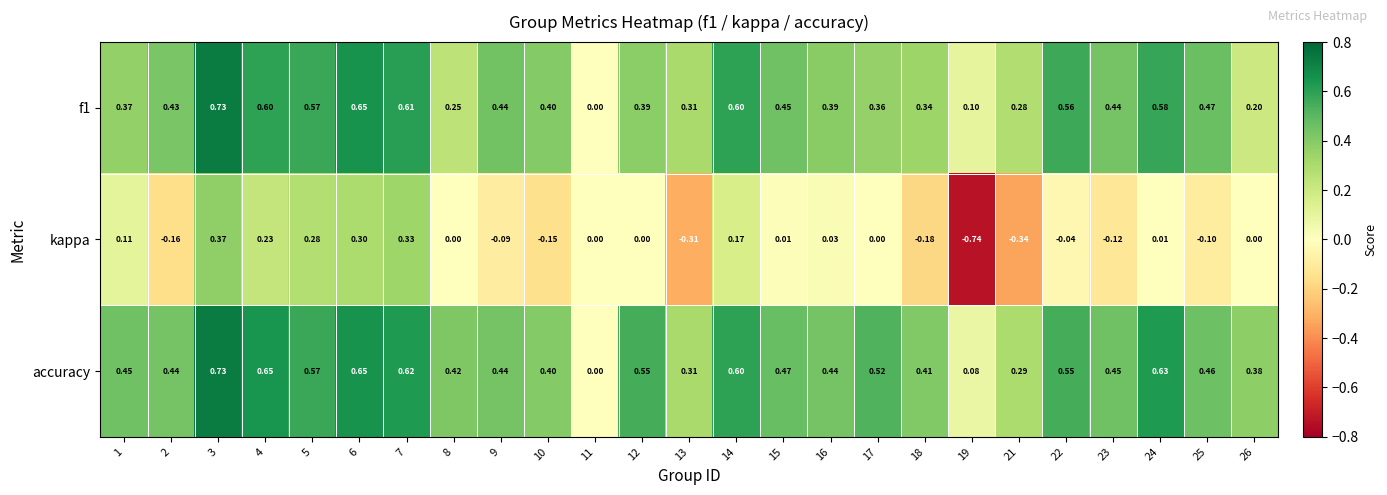

Between 5 and 14, which series saw the biggest shift?

kappa